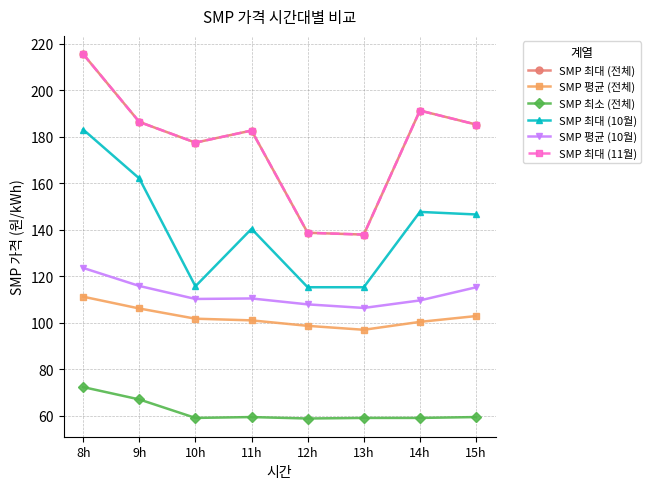

Reading left to right, what are all the values shown in this chart?

SMP 최대 (전체): 8h=215.5	9h=186.3	10h=177.4	11h=182.7	12h=138.7	13h=137.9	14h=191.2	15h=185.2
SMP 평균 (전체): 8h=111.2	9h=106.1	10h=101.7	11h=101.0	12h=98.7	13h=97.0	14h=100.4	15h=102.9
SMP 최소 (전체): 8h=72.3	9h=67.0	10h=59.1	11h=59.5	12h=58.8	13h=59.1	14h=59.1	15h=59.5
SMP 최대 (10월): 8h=183.1	9h=162.1	10h=115.7	11h=140.4	12h=115.3	13h=115.3	14h=147.7	15h=146.6
SMP 평균 (10월): 8h=123.6	9h=115.8	10h=110.2	11h=110.4	12h=107.9	13h=106.4	14h=109.6	15h=115.2
SMP 최대 (11월): 8h=215.5	9h=186.3	10h=177.4	11h=182.7	12h=138.7	13h=137.9	14h=191.2	15h=185.2